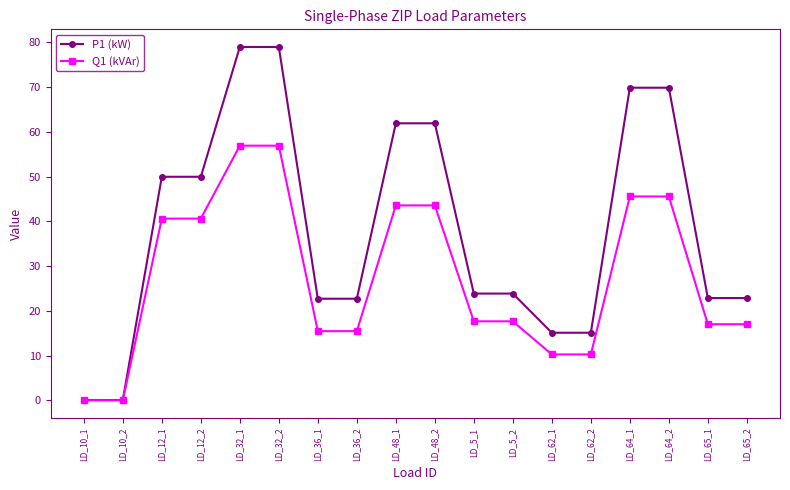

Which series has the widest spread of values?

P1 (kW)